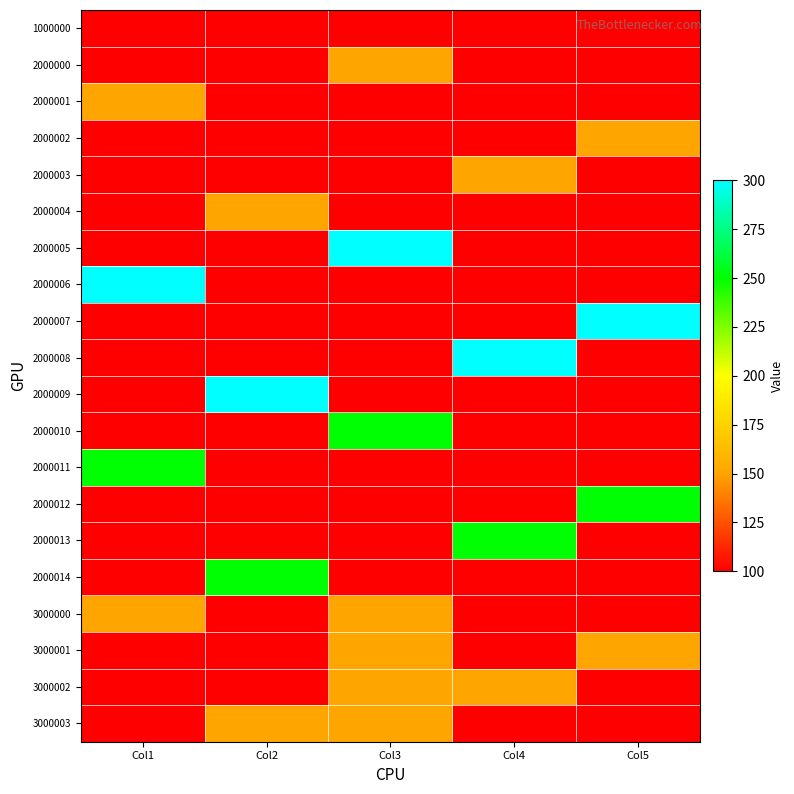

What is the sum of the 1000000 values at Col5 and Col3?

200